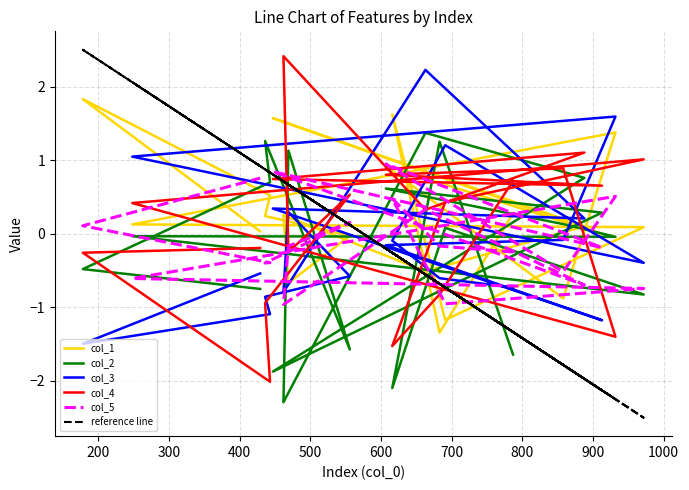

Which series has the largest total across all categories?

col_1